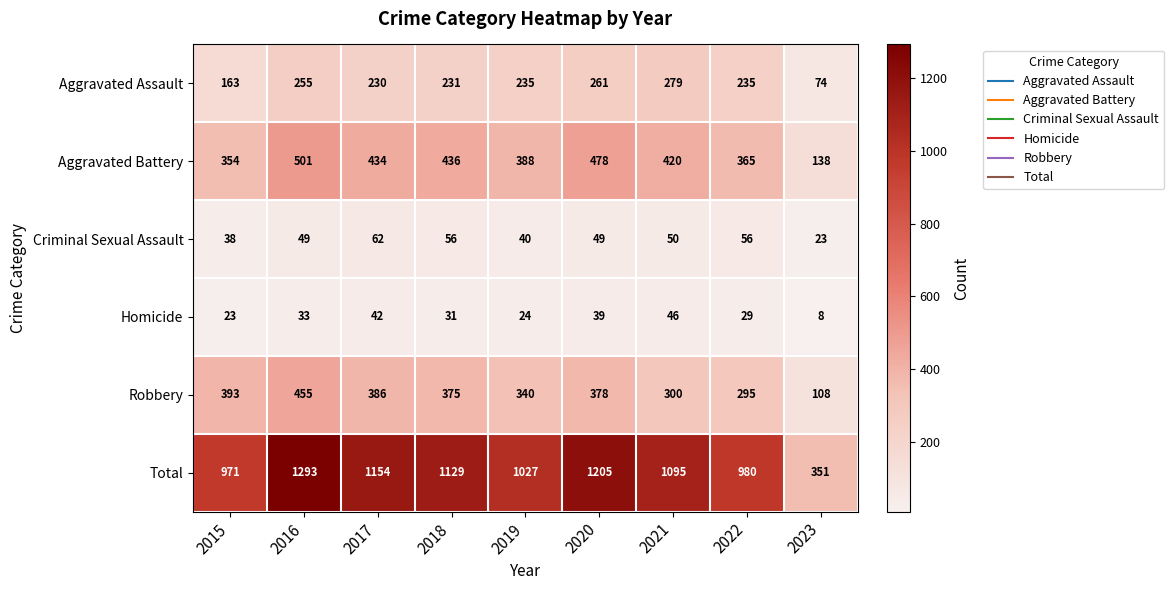

True or false: Aggravated Battery has a value of 365 at 2022.

True